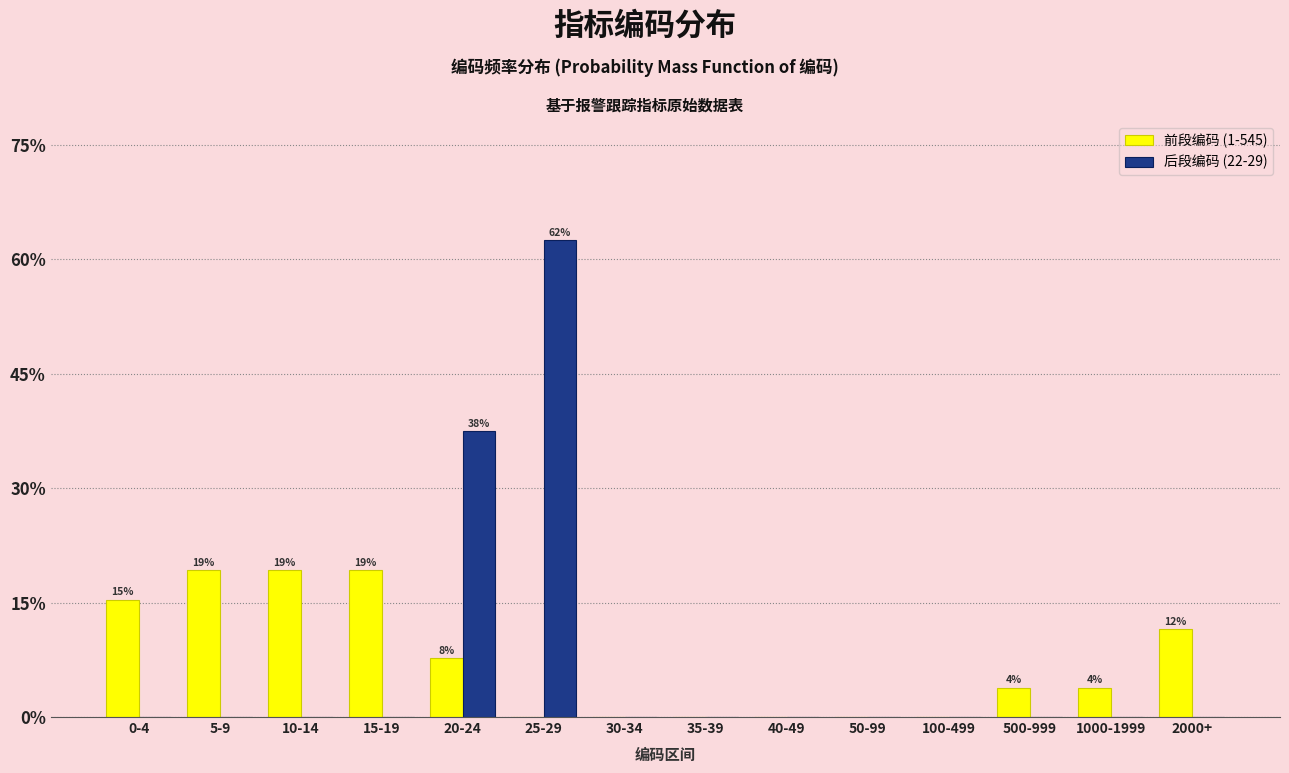

Reading left to right, transcribe all the data shown in this chart.

前段编码 (1-545): 0-4=15.4	5-9=19.2	10-14=19.2	15-19=19.2	20-24=7.7	25-29=0.0	30-34=0.0	35-39=0.0	40-49=0.0	50-99=0.0	100-499=0.0	500-999=3.8	1000-1999=3.8	2000+=11.5
后段编码 (22-29): 0-4=0.0	5-9=0.0	10-14=0.0	15-19=0.0	20-24=37.5	25-29=62.5	30-34=0.0	35-39=0.0	40-49=0.0	50-99=0.0	100-499=0.0	500-999=0.0	1000-1999=0.0	2000+=0.0